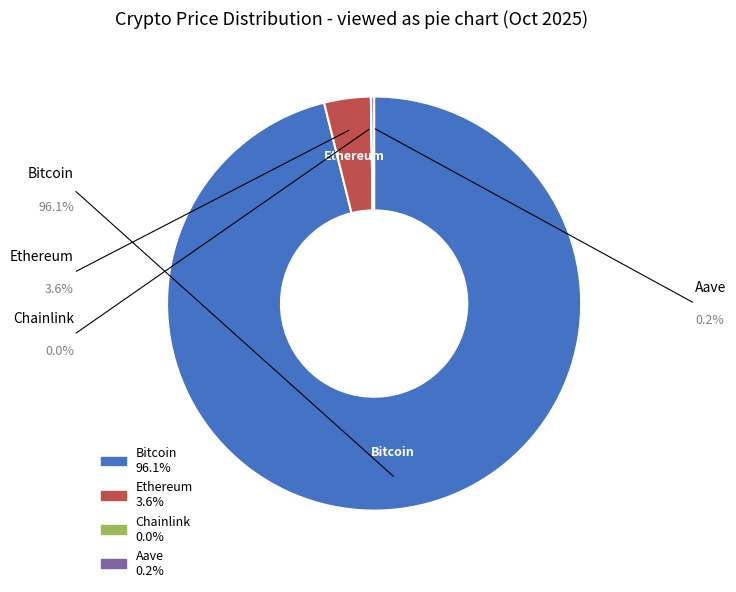

Does Bitcoin represent more than half of the total?

Yes